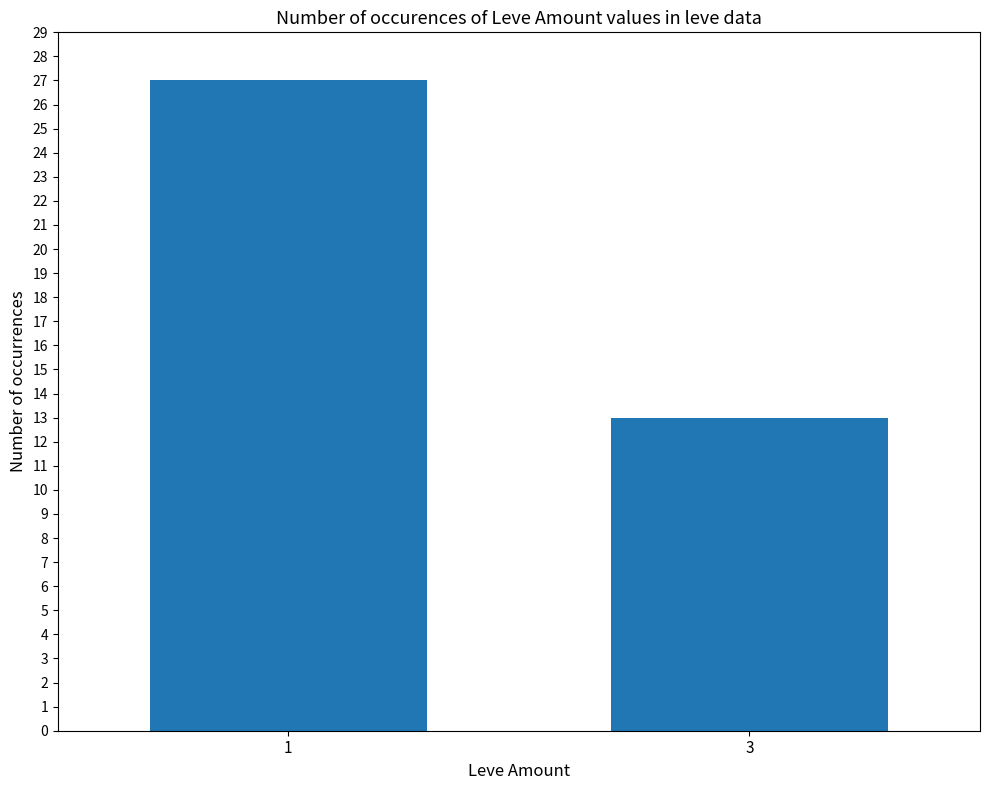

Rank the categories by value from lowest to highest.

3, 1